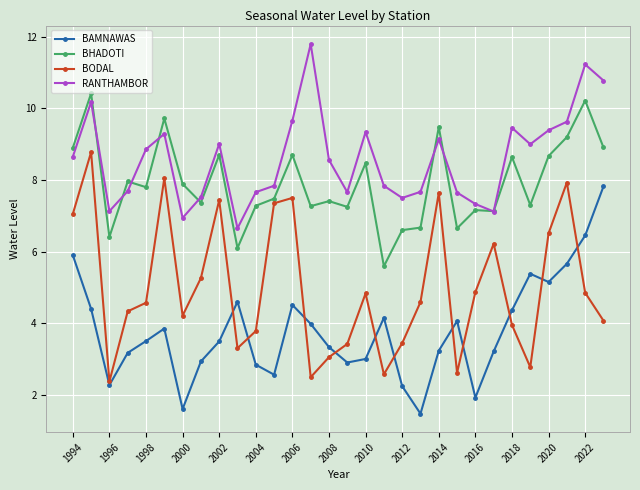

What is the difference between the second highest and minimum values in the BAMNAWAS series?

5.0